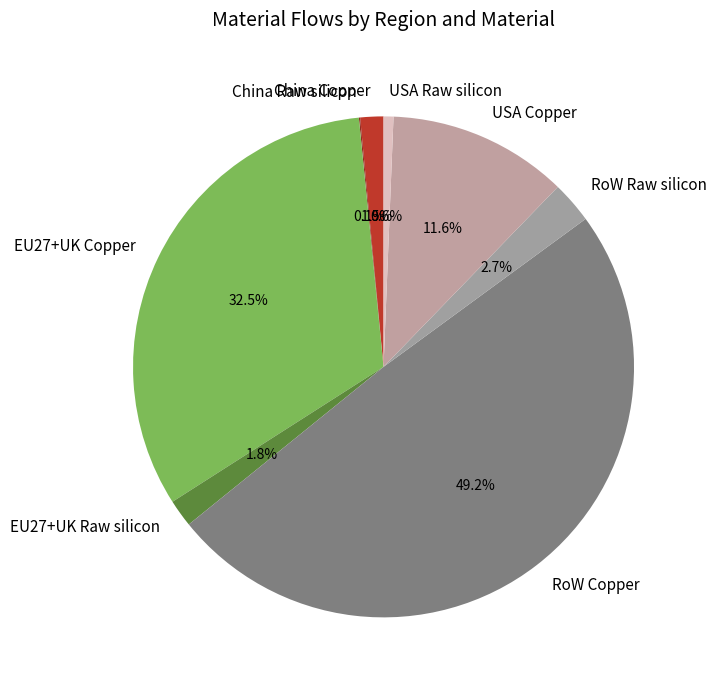

Does any single category account for the majority?

No